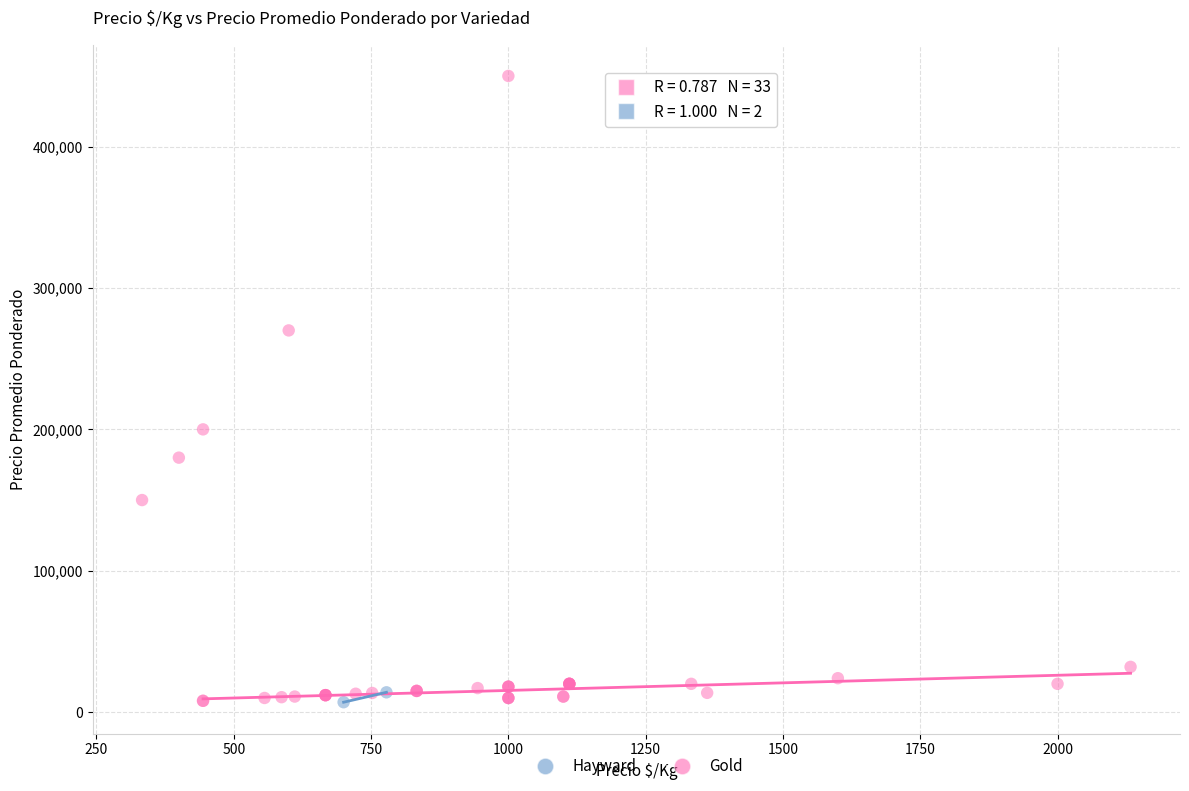

What are all the series names shown in the legend?

Hayward, Gold